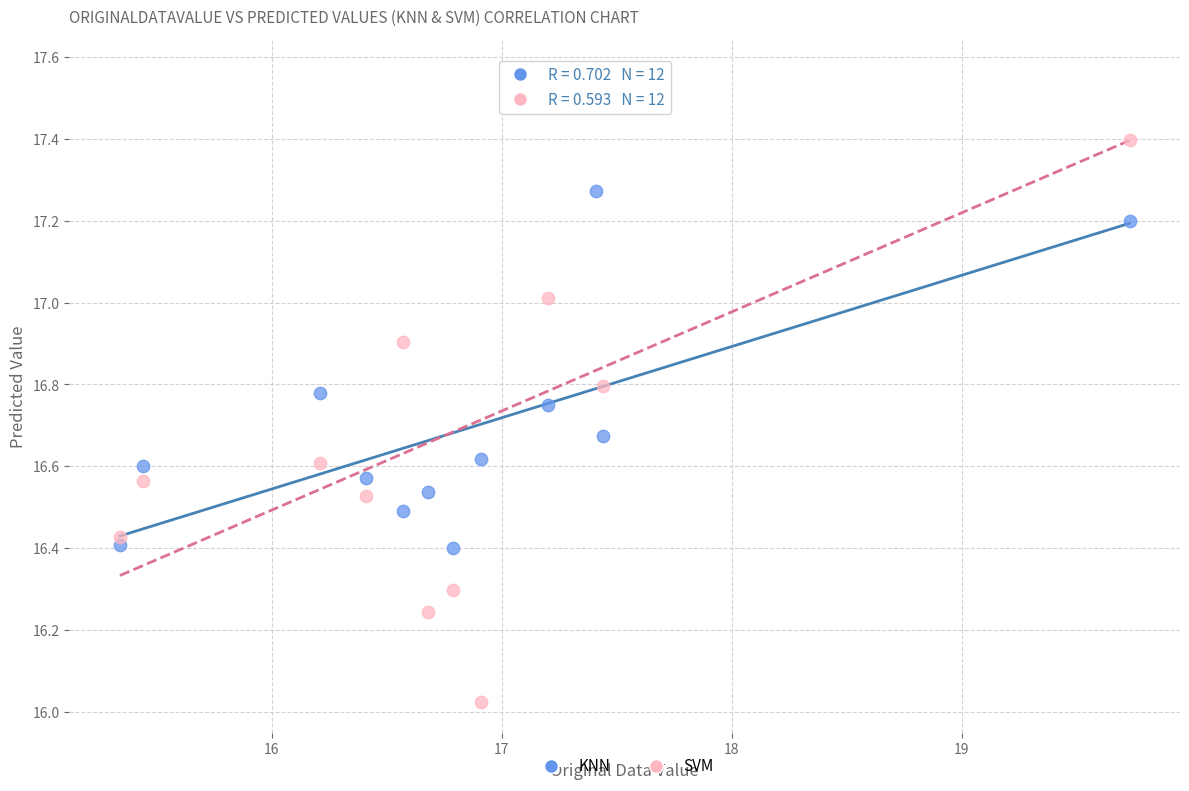

Across all data points, what is the range of X values (max minus min)?

4.4